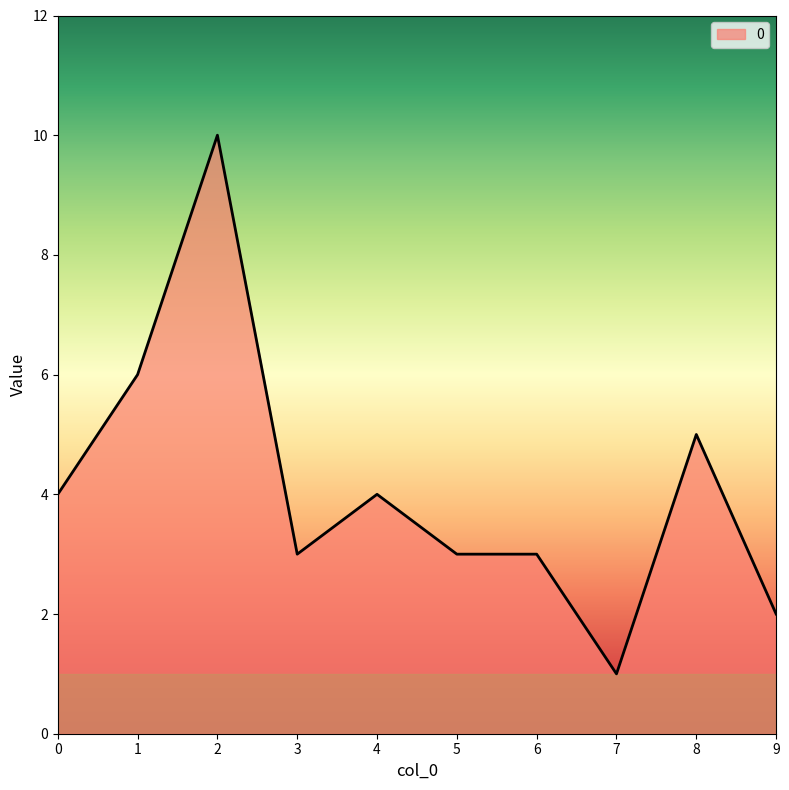

How many lines are shown in the chart?

1